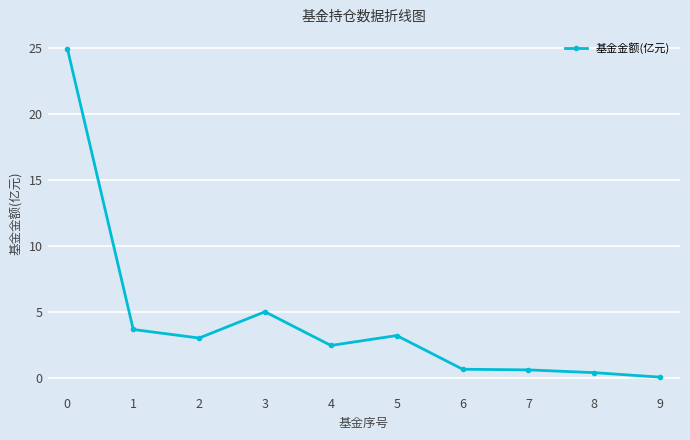

How many data points are above 3?

5